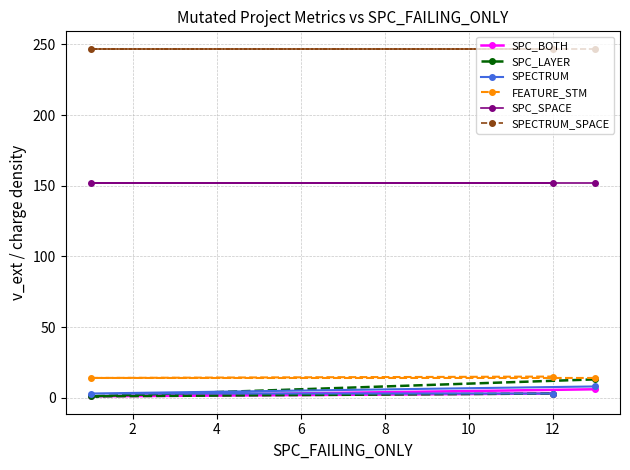

What is the lowest value of the SPC_SPACE series?

152